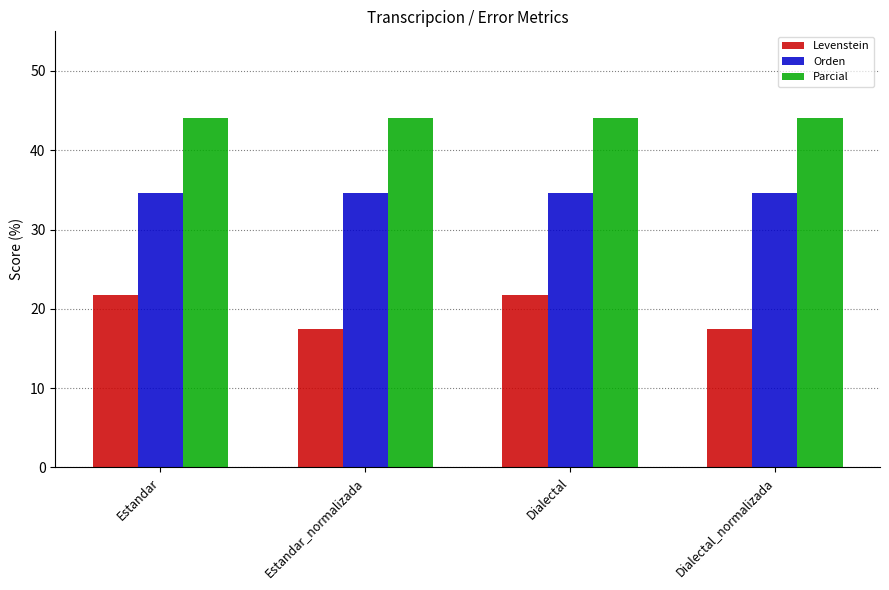

At which label does Levenstein first exceed 21?

Estandar